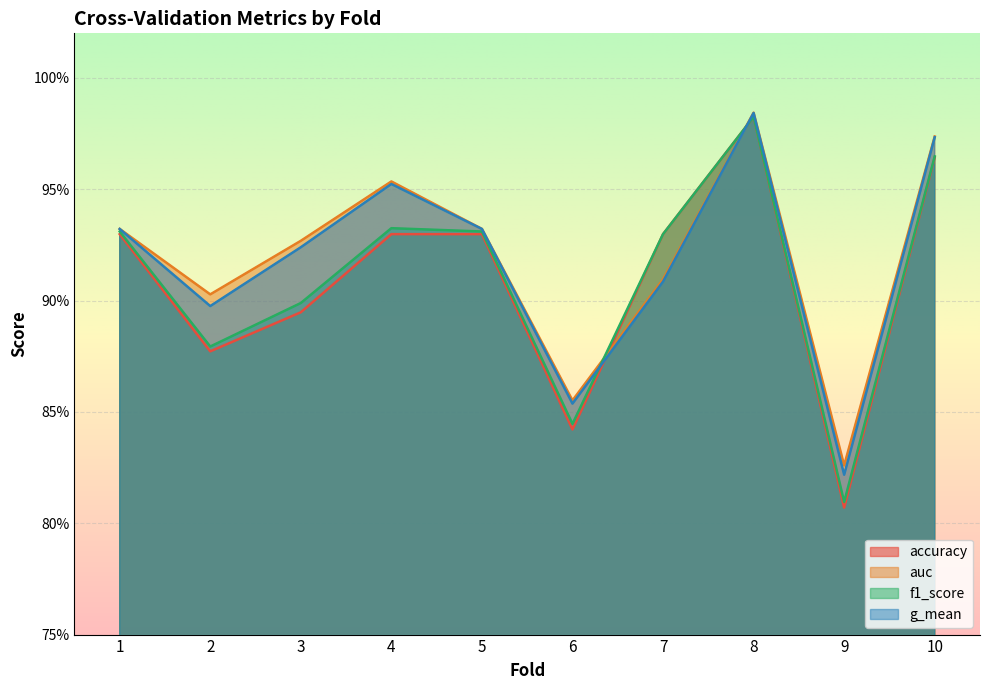

Which has a higher value, 8 or 7?

8